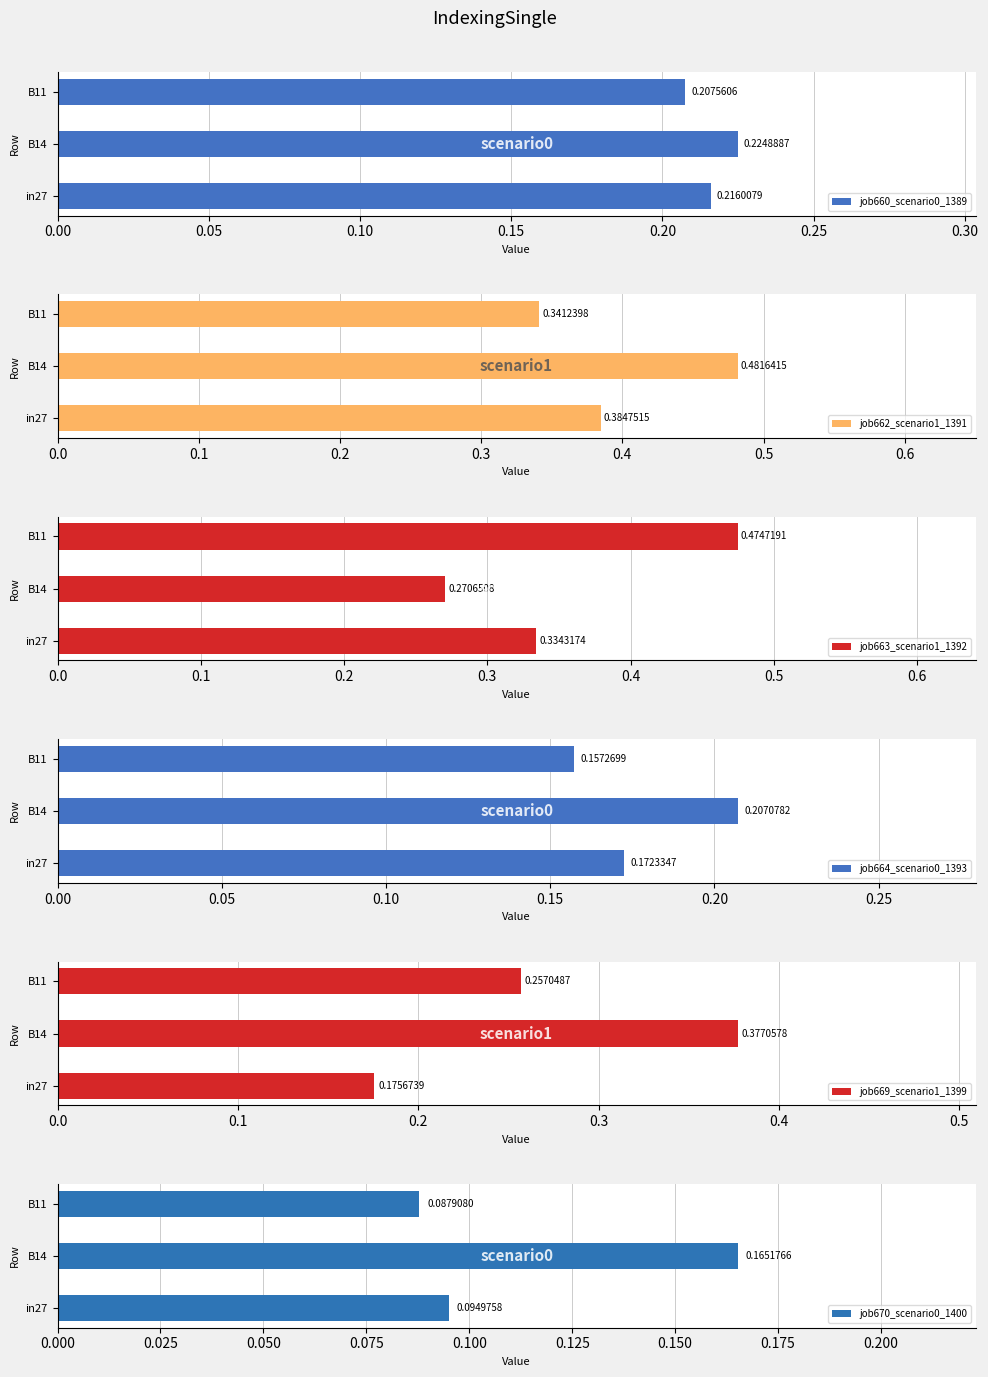

Which series has the widest spread of values?

job663_scenario1_1392